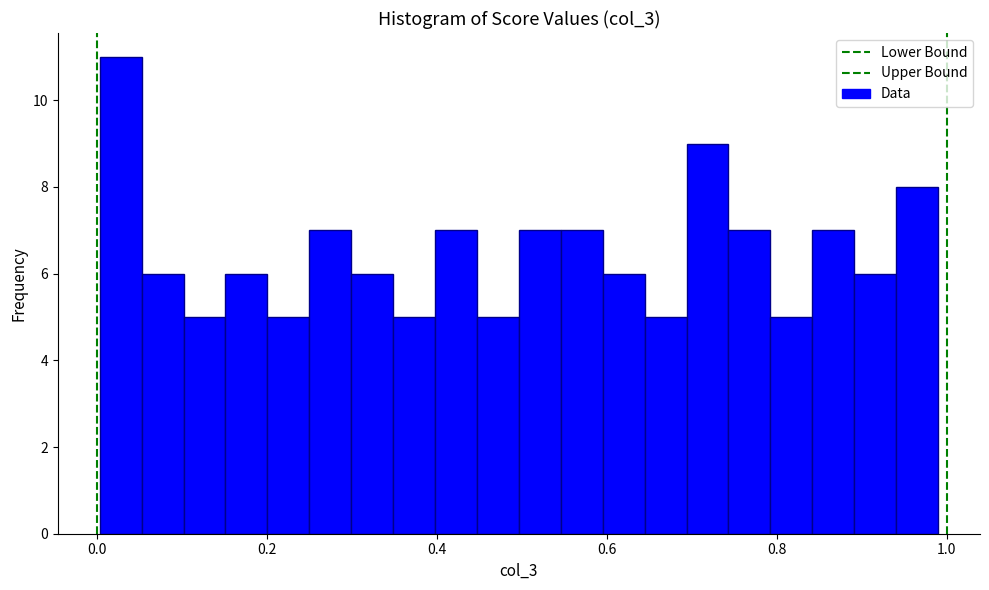

Read against the x-axis, roughly where is the centre of the tallest bar?

0.02